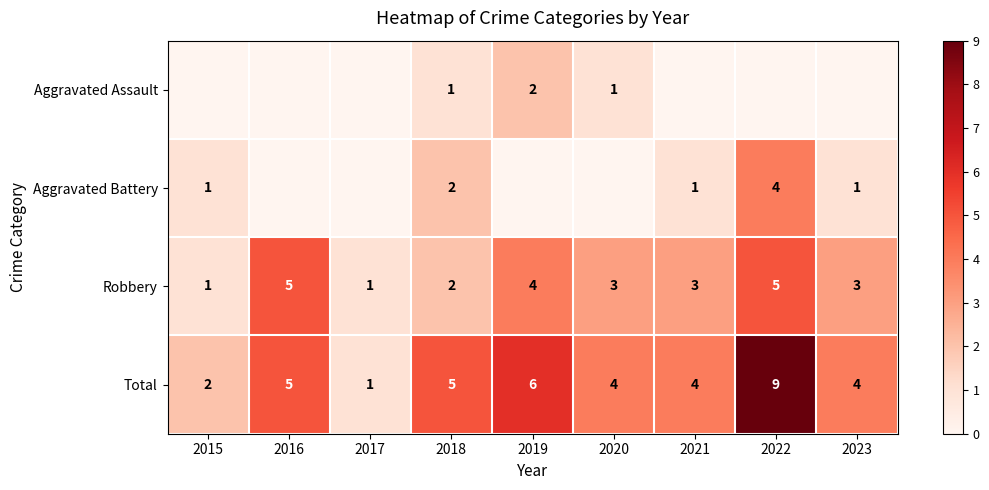

Count the Total values in the range 4 to 5.

5